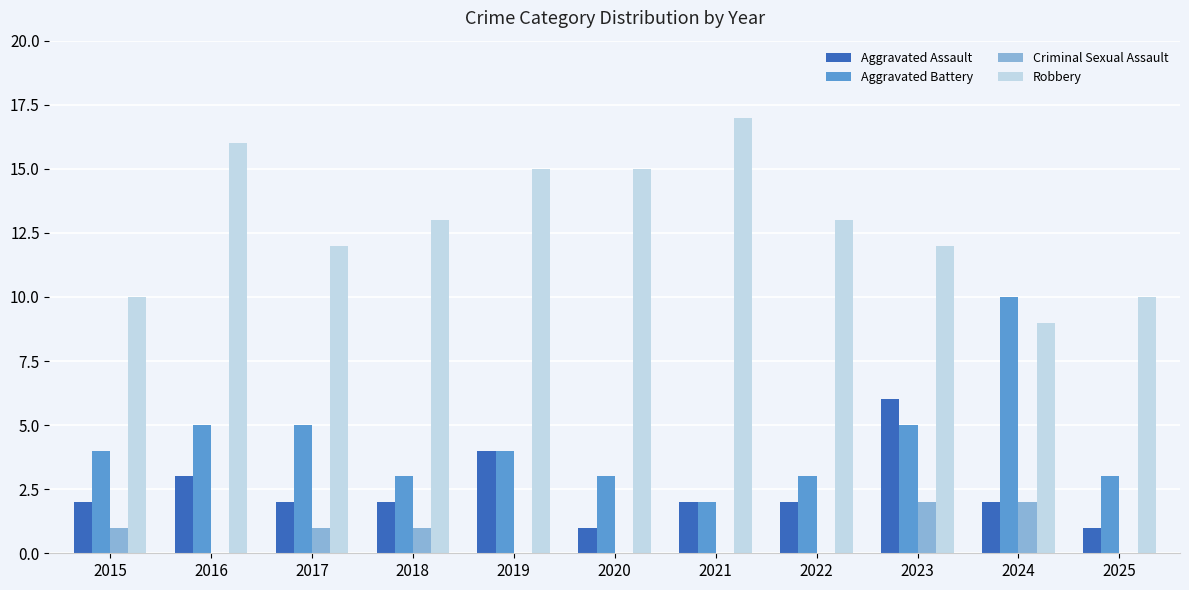

What is the sum of the Aggravated Assault values at 2015 and 2021?

4